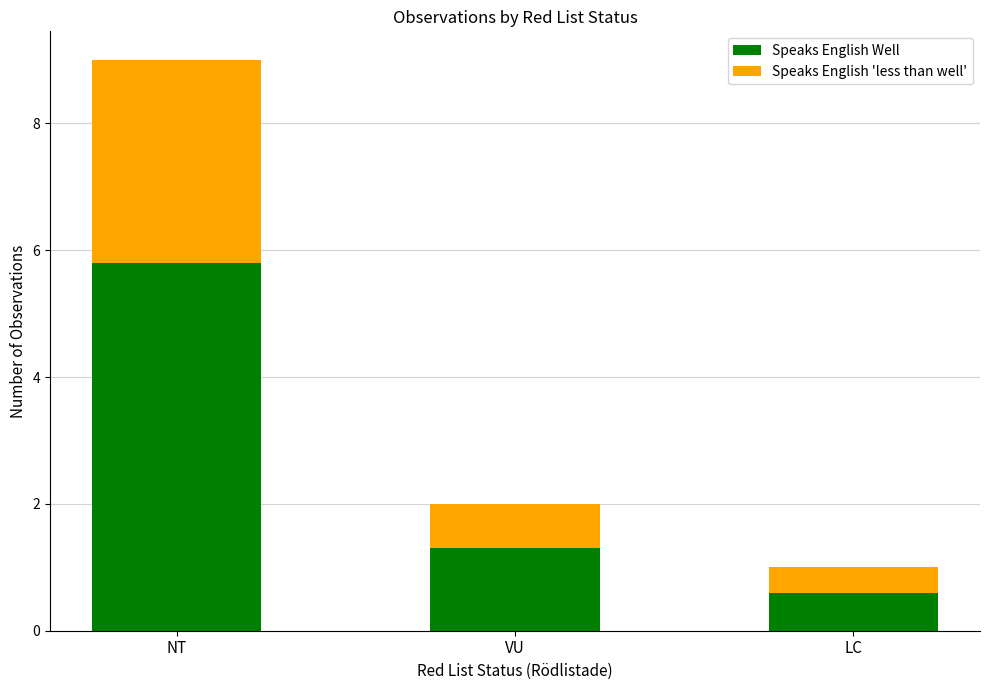

Rank the categories by Speaks English Well value from highest to lowest.

NT, VU, LC